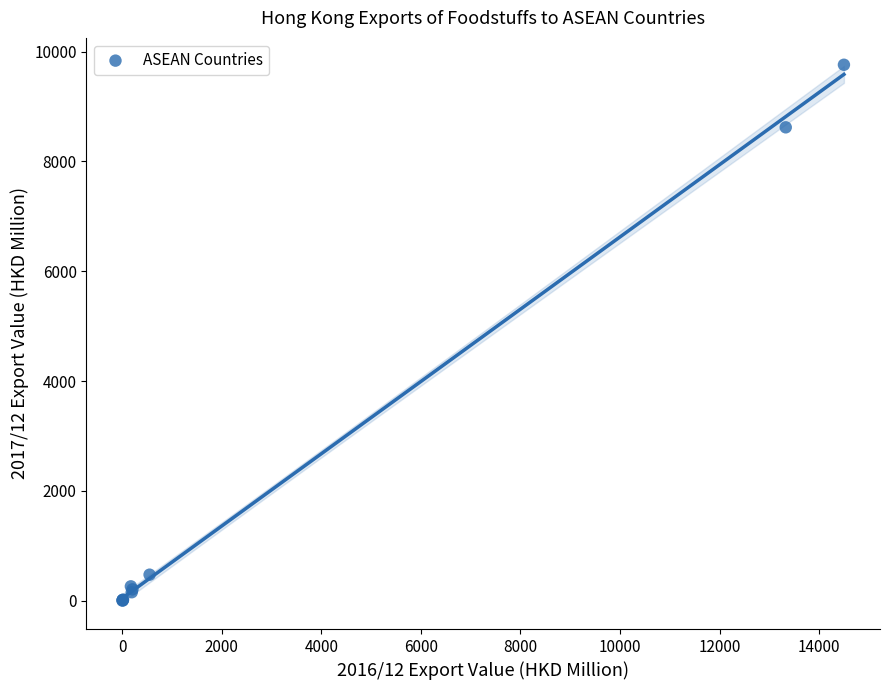

What Y value in the scatter plot is closest to 4881?

8621.8